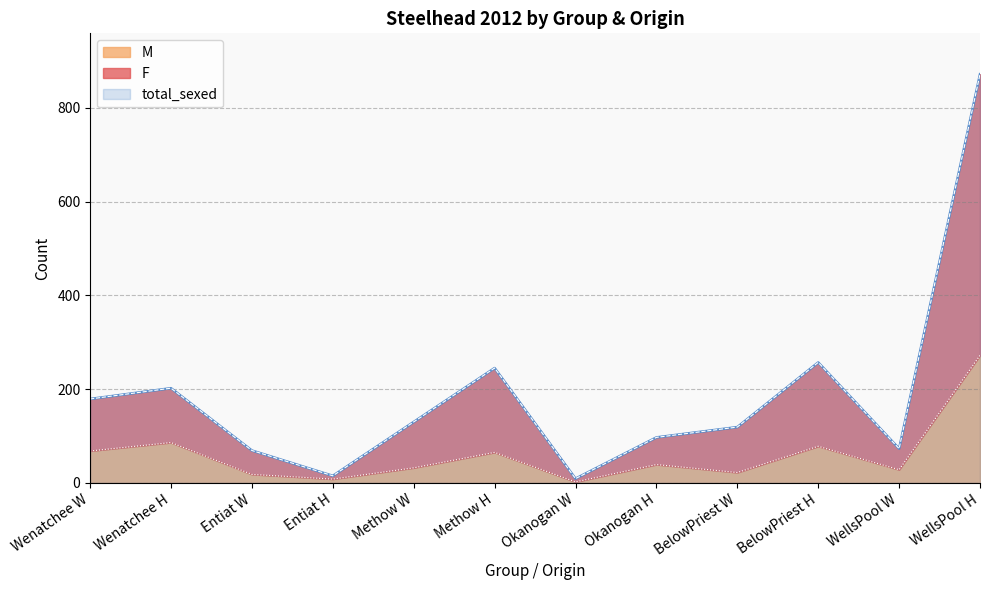

What is the difference between the maximum and minimum values in the M series?

270